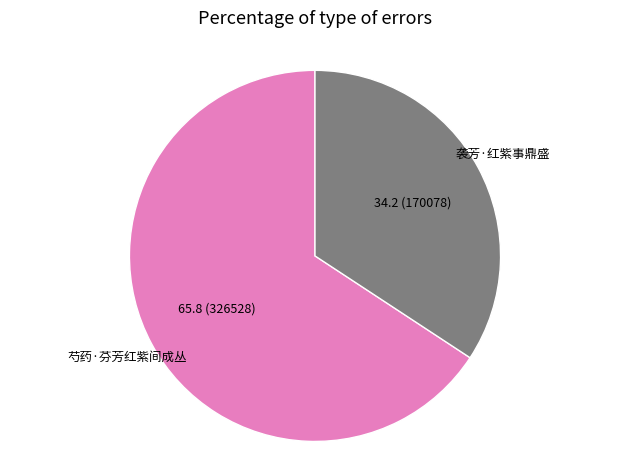

Do 袭芳·红紫事鼎盛 and 芍药·芬芳红紫间成丛 together represent more than half of the pie?

Yes